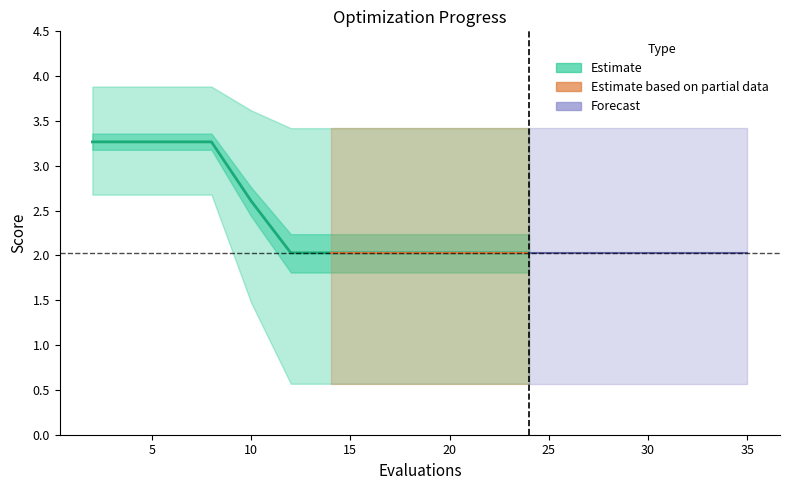

How many lines are shown in the chart?

3